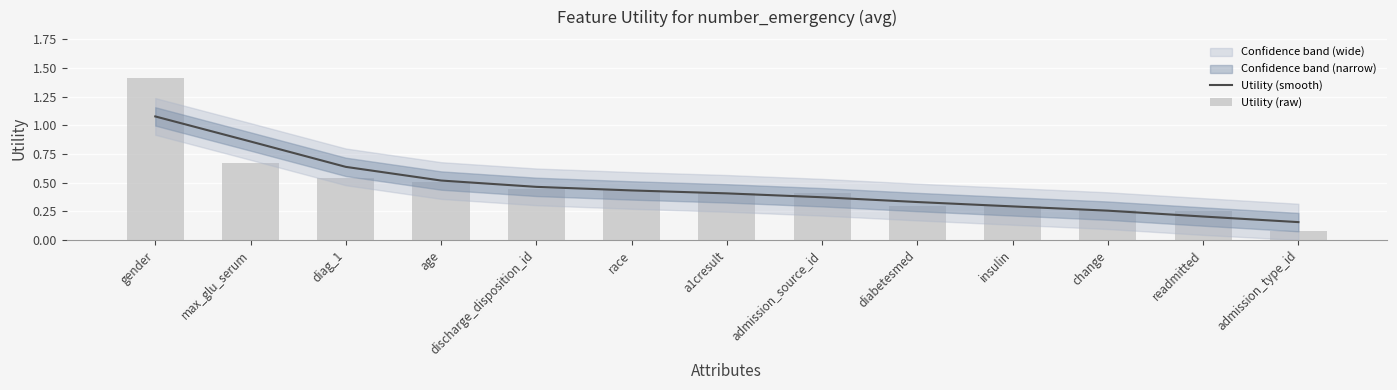

Where is Utility (smooth) nearest to the value 0?

admission_type_id